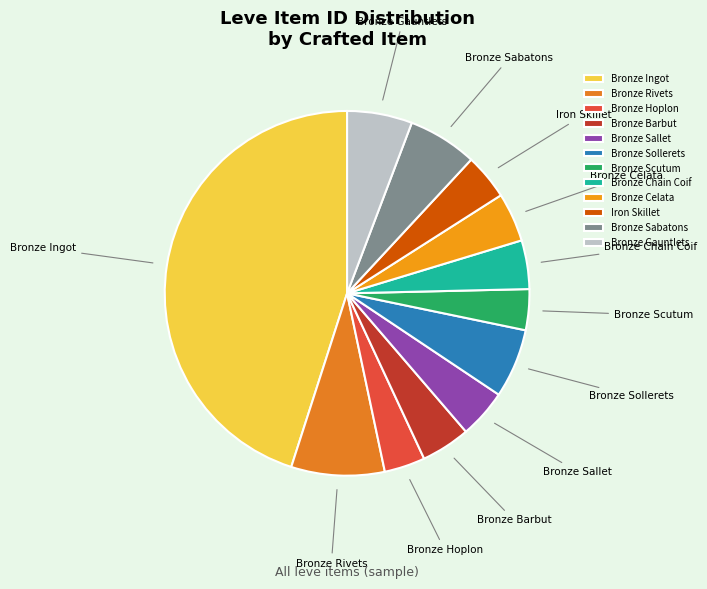

Which slice is the largest?

Bronze Ingot